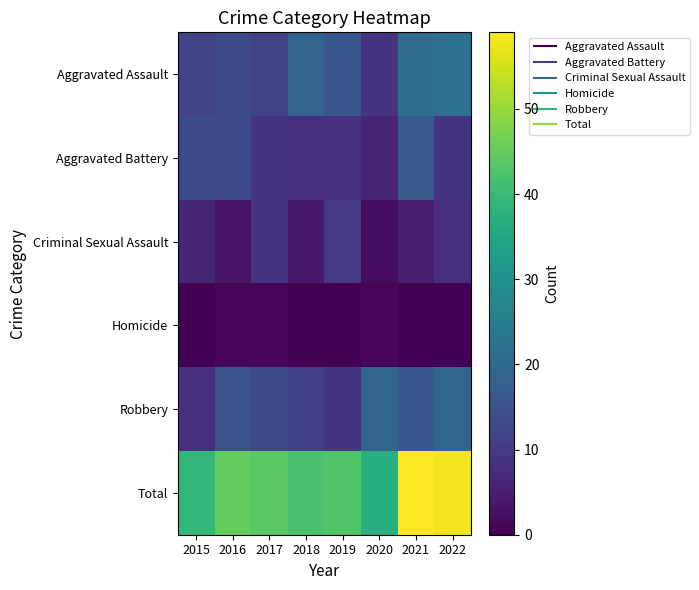

What is the difference between the highest and lowest values at 2019?

43